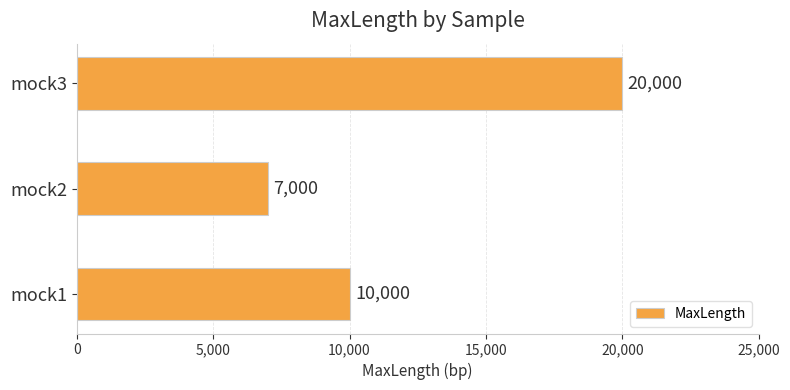

Which category has the highest value across all series?

mock3